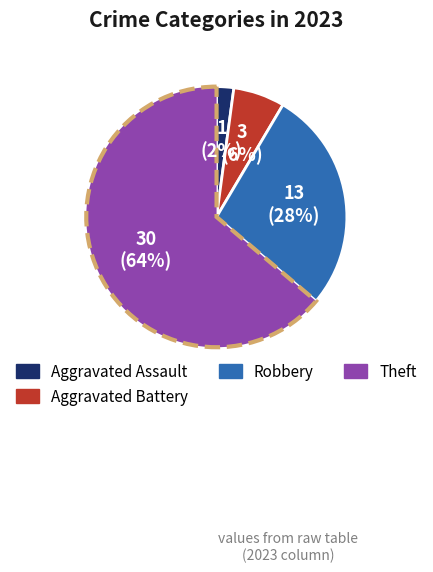

Is there a majority slice in this chart?

Yes